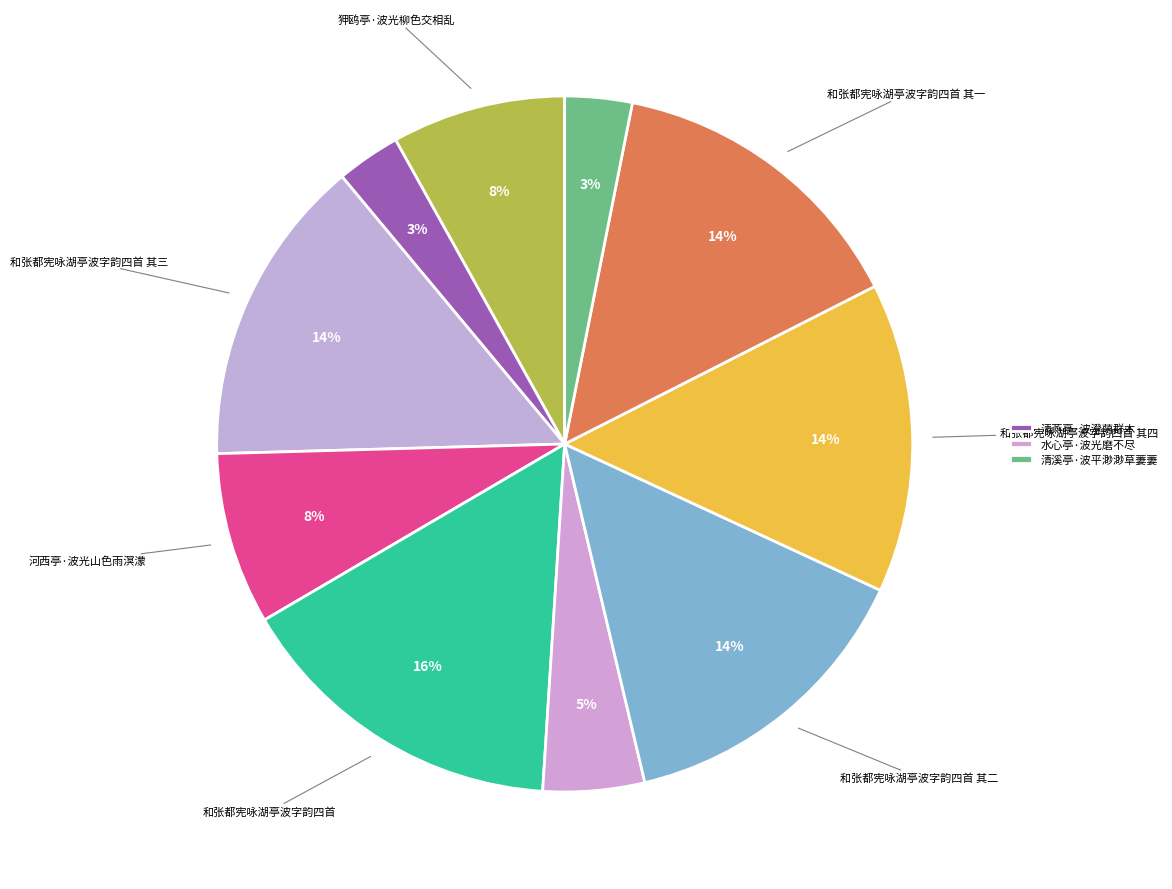

How many slices are in this pie chart?

10